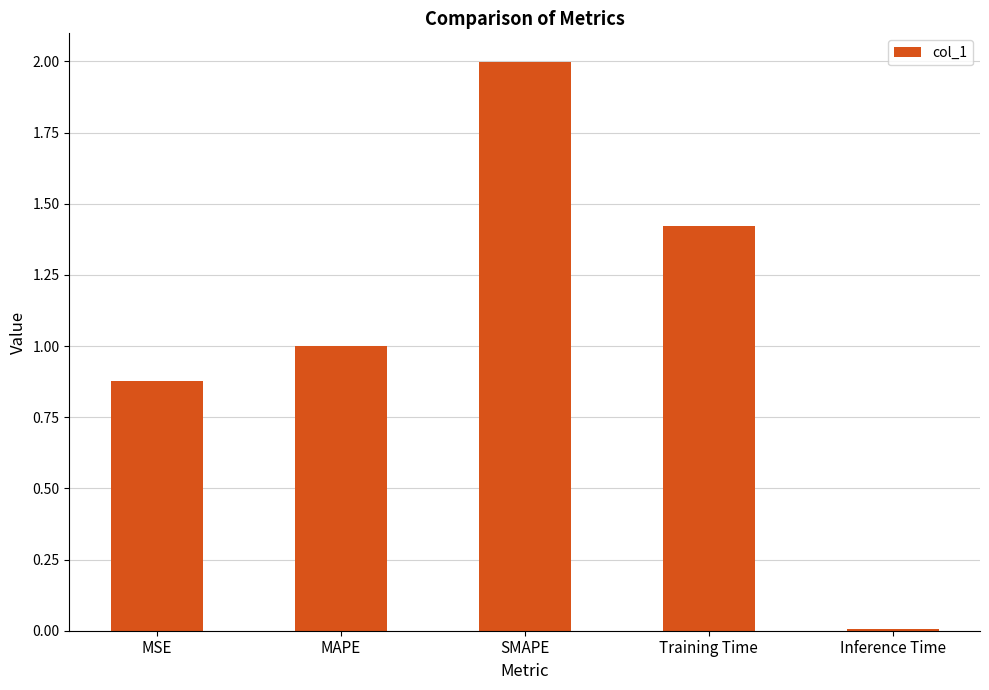

List the labels in order of value, largest first.

SMAPE, Training Time, MAPE, MSE, Inference Time